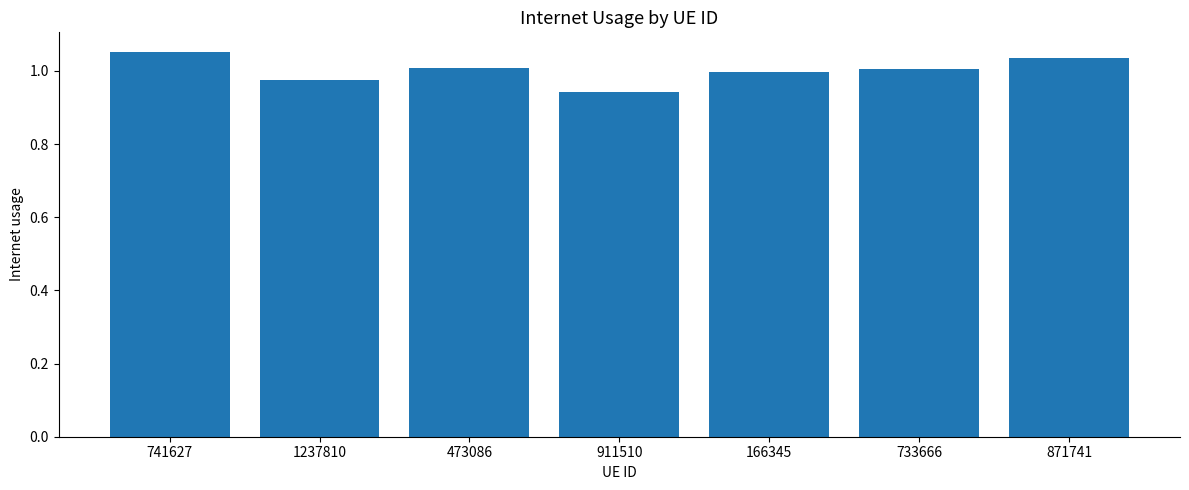

What is the difference between the maximum and second lowest values?

0.1